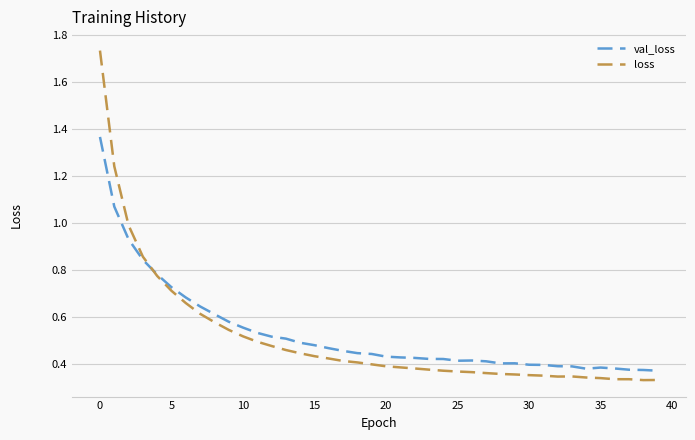

Rank the series by their maximum value, from highest to lowest.

loss, val_loss